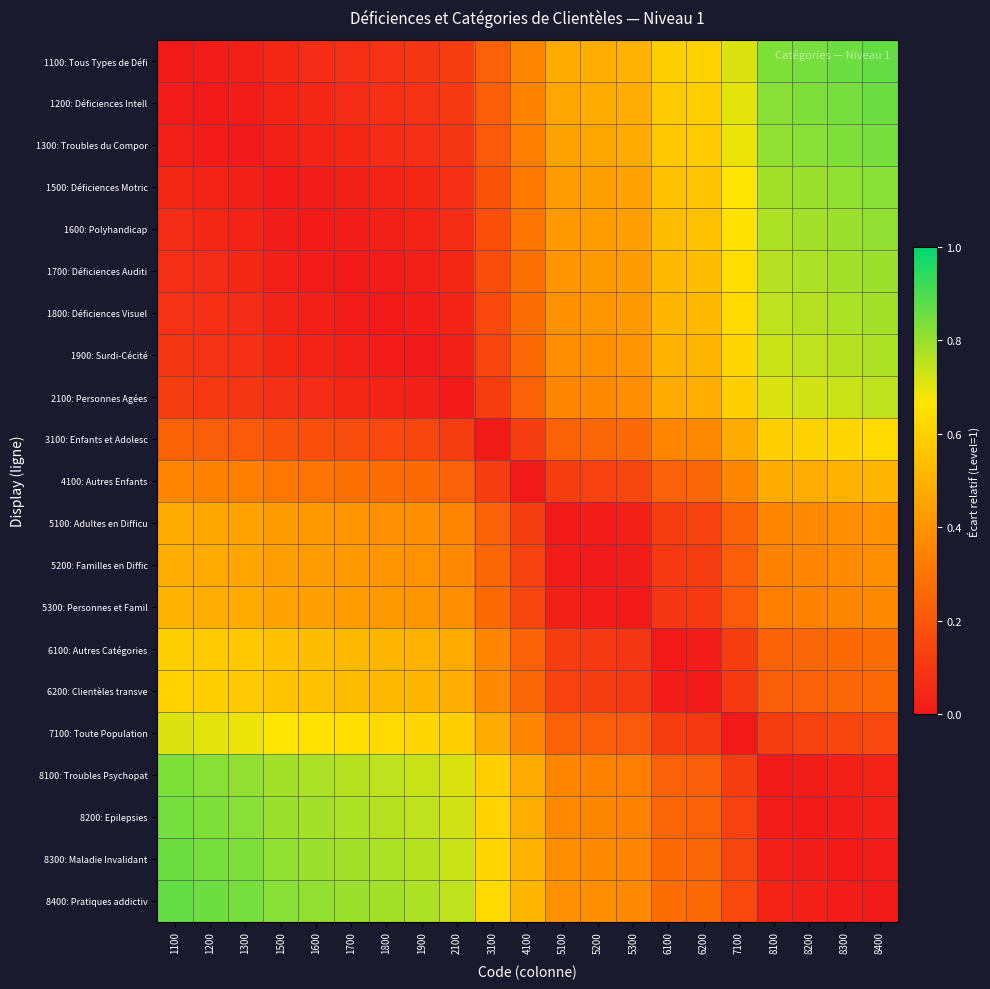

Reading left to right, list all the values displayed in this chart.

1100: Tous Types de Défi: 1100=0.0	1200=0.0	1300=0.0	1500=0.0	1600=0.1	1700=0.1	1800=0.1	1900=0.1	2100=0.1	3100=0.2	4100=0.4	5100=0.5	5200=0.5	5300=0.5	6100=0.6	6200=0.6	7100=0.7	8100=0.8	8200=0.8	8300=0.9	8400=0.9
1200: Déficiences Intell: 1100=0.0	1200=0.0	1300=0.0	1500=0.0	1600=0.0	1700=0.1	1800=0.1	1900=0.1	2100=0.1	3100=0.2	4100=0.3	5100=0.5	5200=0.5	5300=0.5	6100=0.6	6200=0.6	7100=0.7	8100=0.8	8200=0.8	8300=0.8	8400=0.9
1300: Troubles du Compor: 1100=0.0	1200=0.0	1300=0.0	1500=0.0	1600=0.0	1700=0.0	1800=0.1	1900=0.1	2100=0.1	3100=0.2	4100=0.3	5100=0.5	5200=0.5	5300=0.5	6100=0.6	6200=0.6	7100=0.7	8100=0.8	8200=0.8	8300=0.8	8400=0.8
1500: Déficiences Motric: 1100=0.0	1200=0.0	1300=0.0	1500=0.0	1600=0.0	1700=0.0	1800=0.0	1900=0.0	2100=0.1	3100=0.2	4100=0.3	5100=0.4	5200=0.4	5300=0.5	6100=0.5	6200=0.6	7100=0.7	8100=0.8	8200=0.8	8300=0.8	8400=0.8
1600: Polyhandicap: 1100=0.1	1200=0.0	1300=0.0	1500=0.0	1600=0.0	1700=0.0	1800=0.0	1900=0.0	2100=0.1	3100=0.2	4100=0.3	5100=0.4	5200=0.4	5300=0.4	6100=0.5	6200=0.5	7100=0.7	8100=0.8	8200=0.8	8300=0.8	8400=0.8
1700: Déficiences Auditi: 1100=0.1	1200=0.1	1300=0.0	1500=0.0	1600=0.0	1700=0.0	1800=0.0	1900=0.0	2100=0.0	3100=0.2	4100=0.3	5100=0.4	5200=0.4	5300=0.4	6100=0.5	6200=0.5	7100=0.6	8100=0.8	8200=0.8	8300=0.8	8400=0.8
1800: Déficiences Visuel: 1100=0.1	1200=0.1	1300=0.1	1500=0.0	1600=0.0	1700=0.0	1800=0.0	1900=0.0	2100=0.0	3100=0.2	4100=0.3	5100=0.4	5200=0.4	5300=0.4	6100=0.5	6200=0.5	7100=0.6	8100=0.8	8200=0.8	8300=0.8	8400=0.8
1900: Surdi-Cécité: 1100=0.1	1200=0.1	1300=0.1	1500=0.0	1600=0.0	1700=0.0	1800=0.0	1900=0.0	2100=0.0	3100=0.1	4100=0.3	5100=0.4	5200=0.4	5300=0.4	6100=0.5	6200=0.5	7100=0.6	8100=0.7	8200=0.8	8300=0.8	8400=0.8
2100: Personnes Agées: 1100=0.1	1200=0.1	1300=0.1	1500=0.1	1600=0.1	1700=0.0	1800=0.0	1900=0.0	2100=0.0	3100=0.1	4100=0.2	5100=0.4	5200=0.4	5300=0.4	6100=0.5	6200=0.5	7100=0.6	8100=0.7	8200=0.7	8300=0.7	8400=0.8
3100: Enfants et Adolesc: 1100=0.2	1200=0.2	1300=0.2	1500=0.2	1600=0.2	1700=0.2	1800=0.2	1900=0.1	2100=0.1	3100=0.0	4100=0.1	5100=0.2	5200=0.2	5300=0.3	6100=0.4	6200=0.4	7100=0.5	8100=0.6	8200=0.6	8300=0.6	8400=0.6
4100: Autres Enfants: 1100=0.4	1200=0.3	1300=0.3	1500=0.3	1600=0.3	1700=0.3	1800=0.3	1900=0.3	2100=0.2	3100=0.1	4100=0.0	5100=0.1	5200=0.1	5300=0.1	6100=0.2	6200=0.2	7100=0.4	8100=0.5	8200=0.5	8300=0.5	8400=0.5
5100: Adultes en Difficu: 1100=0.5	1200=0.5	1300=0.5	1500=0.4	1600=0.4	1700=0.4	1800=0.4	1900=0.4	2100=0.4	3100=0.2	4100=0.1	5100=0.0	5200=0.0	5300=0.0	6100=0.1	6200=0.1	7100=0.2	8100=0.4	8200=0.4	8300=0.4	8400=0.4
5200: Familles en Diffic: 1100=0.5	1200=0.5	1300=0.5	1500=0.4	1600=0.4	1700=0.4	1800=0.4	1900=0.4	2100=0.4	3100=0.2	4100=0.1	5100=0.0	5200=0.0	5300=0.0	6100=0.1	6200=0.1	7100=0.2	8100=0.3	8200=0.4	8300=0.4	8400=0.4
5300: Personnes et Famil: 1100=0.5	1200=0.5	1300=0.5	1500=0.5	1600=0.4	1700=0.4	1800=0.4	1900=0.4	2100=0.4	3100=0.3	4100=0.1	5100=0.0	5200=0.0	5300=0.0	6100=0.1	6200=0.1	7100=0.2	8100=0.3	8200=0.3	8300=0.4	8400=0.4
6100: Autres Catégories: 1100=0.6	1200=0.6	1300=0.6	1500=0.5	1600=0.5	1700=0.5	1800=0.5	1900=0.5	2100=0.5	3100=0.4	4100=0.2	5100=0.1	5200=0.1	5300=0.1	6100=0.0	6200=0.0	7100=0.1	8100=0.2	8200=0.2	8300=0.3	8400=0.3
6200: Clientèles transve: 1100=0.6	1200=0.6	1300=0.6	1500=0.6	1600=0.5	1700=0.5	1800=0.5	1900=0.5	2100=0.5	3100=0.4	4100=0.2	5100=0.1	5200=0.1	5300=0.1	6100=0.0	6200=0.0	7100=0.1	8100=0.2	8200=0.2	8300=0.2	8400=0.3
7100: Toute Population: 1100=0.7	1200=0.7	1300=0.7	1500=0.7	1600=0.7	1700=0.6	1800=0.6	1900=0.6	2100=0.6	3100=0.5	4100=0.4	5100=0.2	5200=0.2	5300=0.2	6100=0.1	6200=0.1	7100=0.0	8100=0.1	8200=0.1	8300=0.1	8400=0.2
8100: Troubles Psychopat: 1100=0.8	1200=0.8	1300=0.8	1500=0.8	1600=0.8	1700=0.8	1800=0.8	1900=0.7	2100=0.7	3100=0.6	4100=0.5	5100=0.4	5200=0.3	5300=0.3	6100=0.2	6200=0.2	7100=0.1	8100=0.0	8200=0.0	8300=0.0	8400=0.0
8200: Epilepsies: 1100=0.8	1200=0.8	1300=0.8	1500=0.8	1600=0.8	1700=0.8	1800=0.8	1900=0.8	2100=0.7	3100=0.6	4100=0.5	5100=0.4	5200=0.4	5300=0.3	6100=0.2	6200=0.2	7100=0.1	8100=0.0	8200=0.0	8300=0.0	8400=0.0
8300: Maladie Invalidant: 1100=0.9	1200=0.8	1300=0.8	1500=0.8	1600=0.8	1700=0.8	1800=0.8	1900=0.8	2100=0.7	3100=0.6	4100=0.5	5100=0.4	5200=0.4	5300=0.4	6100=0.3	6200=0.2	7100=0.1	8100=0.0	8200=0.0	8300=0.0	8400=0.0
8400: Pratiques addictiv: 1100=0.9	1200=0.9	1300=0.8	1500=0.8	1600=0.8	1700=0.8	1800=0.8	1900=0.8	2100=0.8	3100=0.6	4100=0.5	5100=0.4	5200=0.4	5300=0.4	6100=0.3	6200=0.3	7100=0.2	8100=0.0	8200=0.0	8300=0.0	8400=0.0